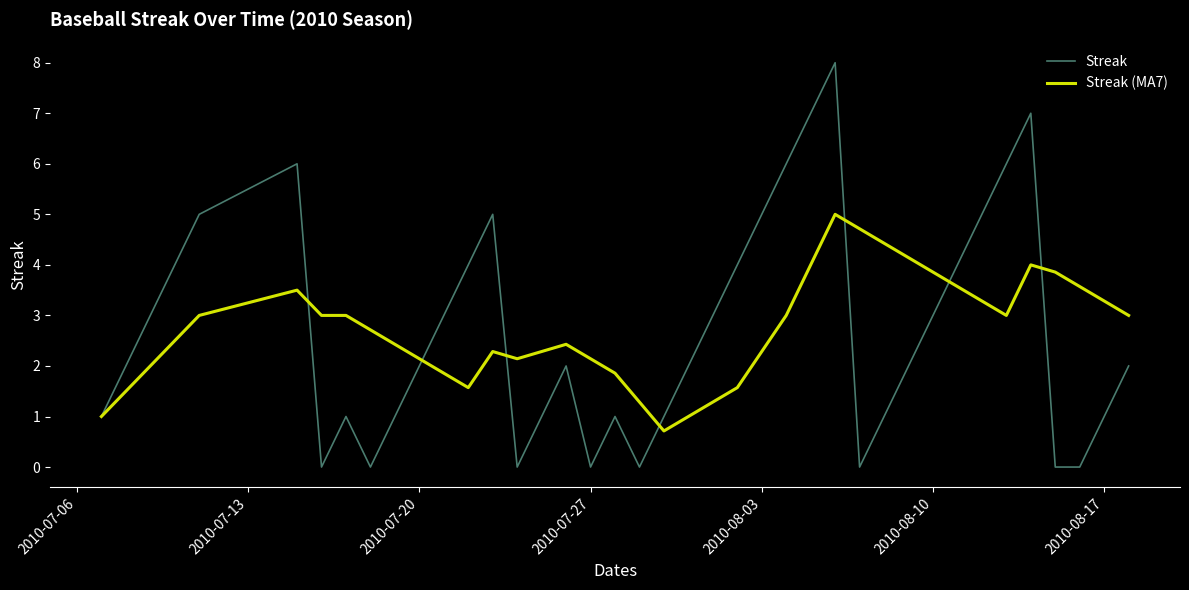

Does the chart display data point markers on the line(s)?

No